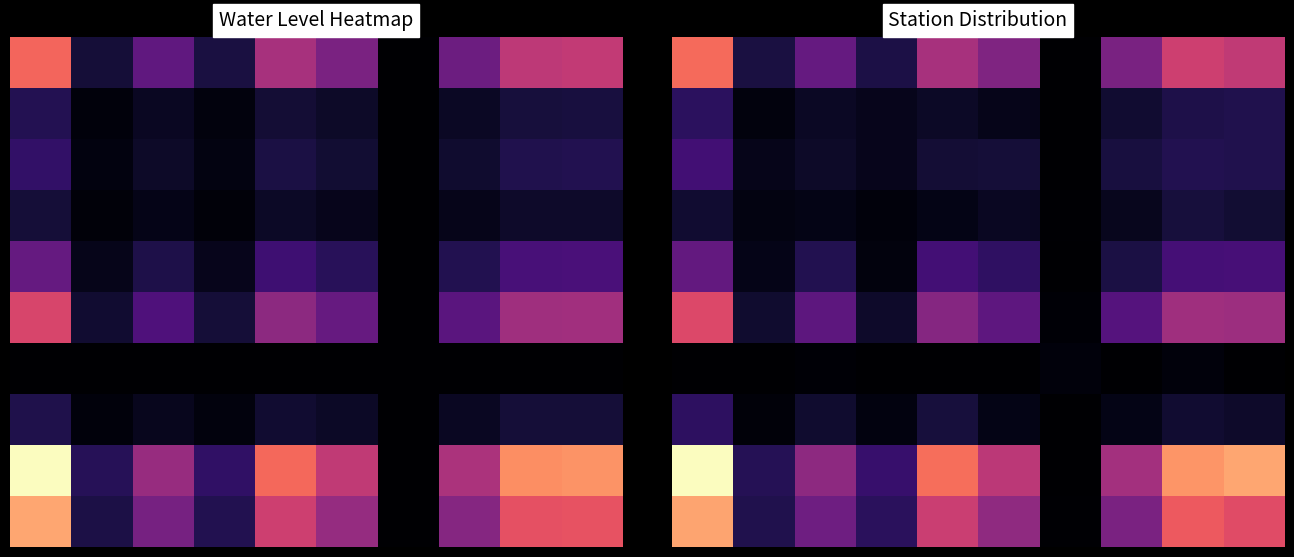

How many data points does each series have?

10